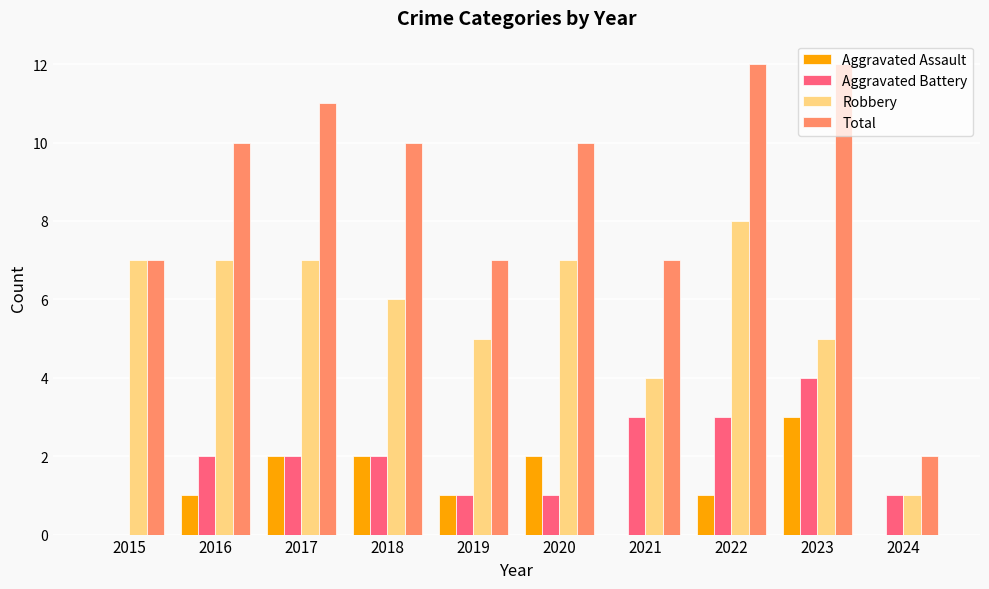

True or false: Aggravated Battery has a value of 1 at 2016.

False